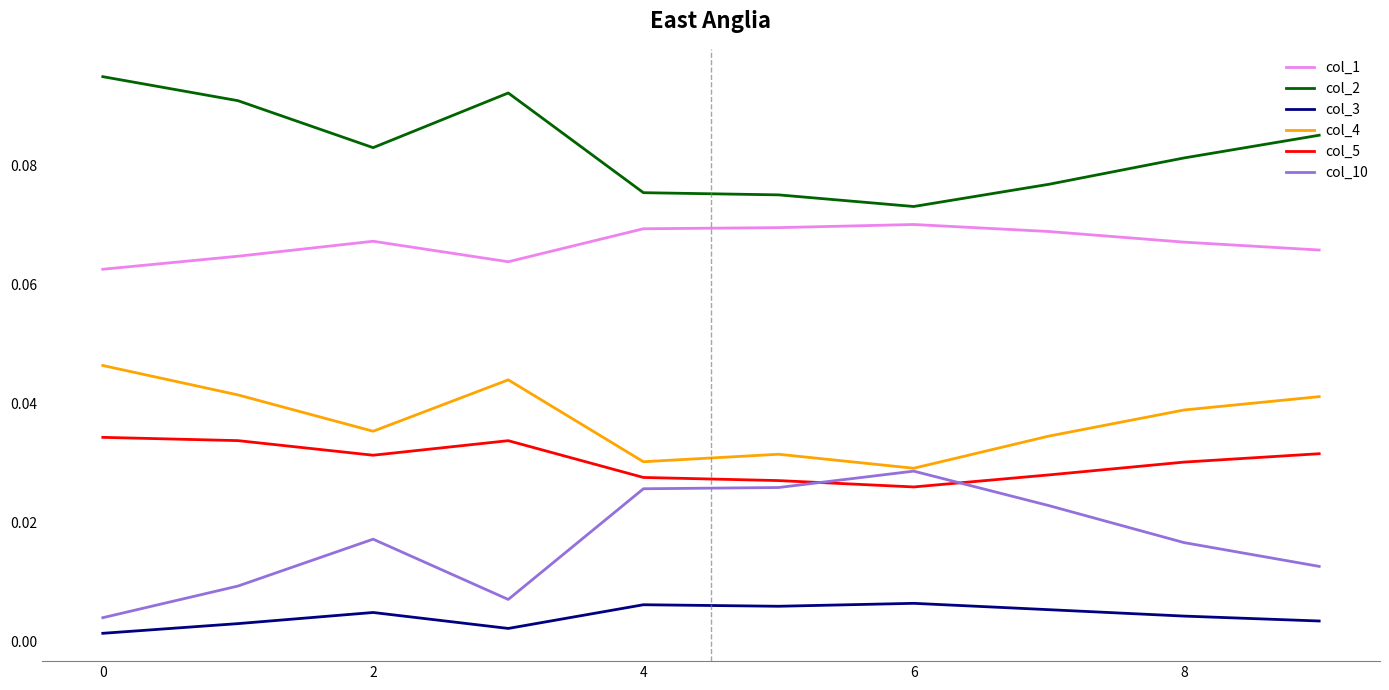

Rank the series by their maximum value, from lowest to highest.

col_3, col_10, col_5, col_4, col_1, col_2